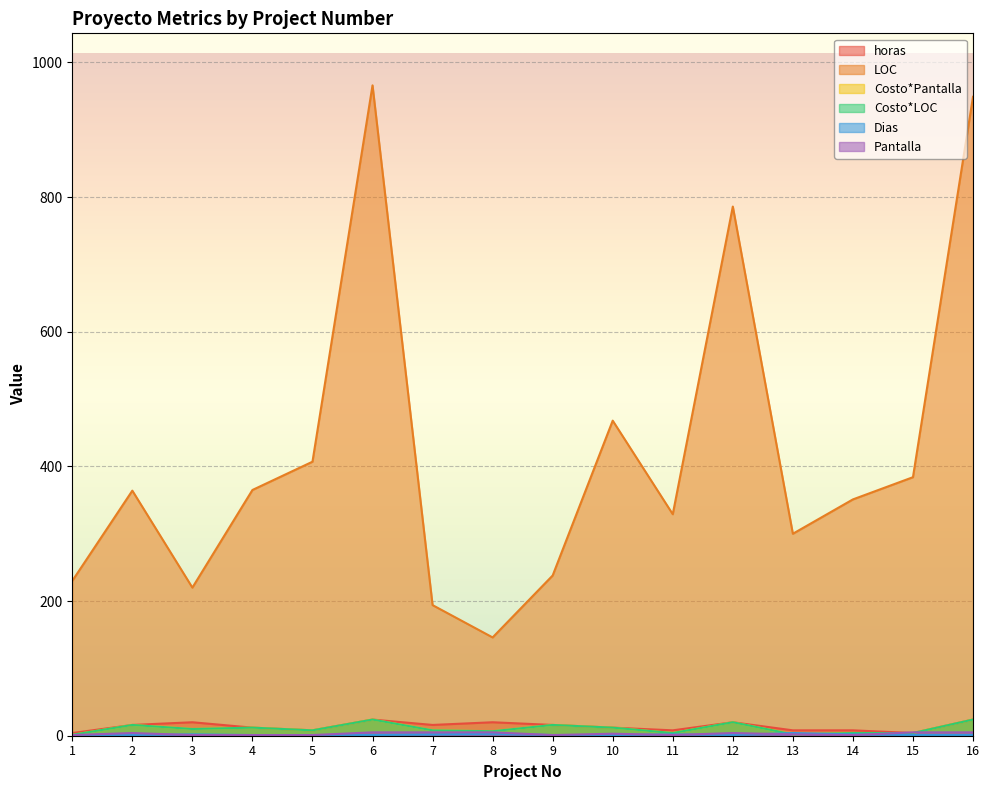

How many distinct data groups are displayed?

6